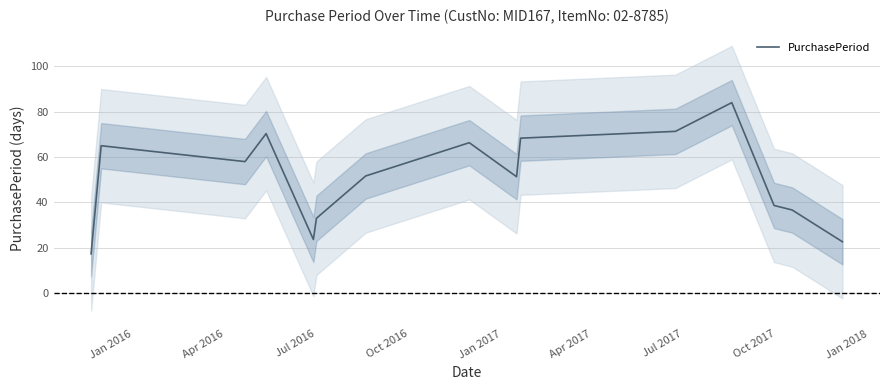

What is the value of the 12th point from the left?

84.0